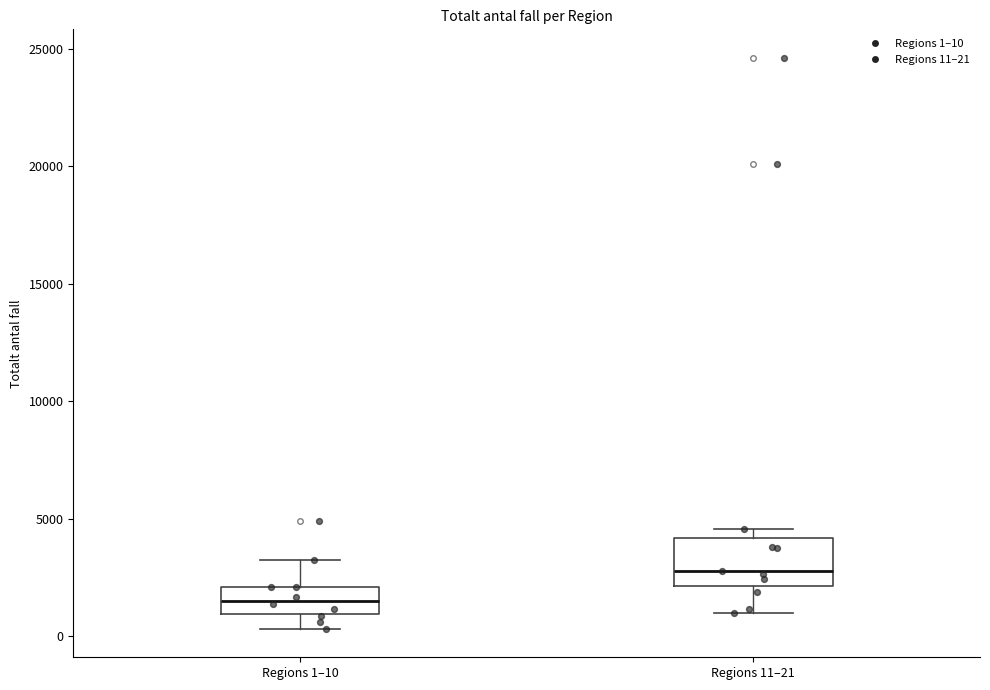

Which box's median line is the highest?

Regions 11–21